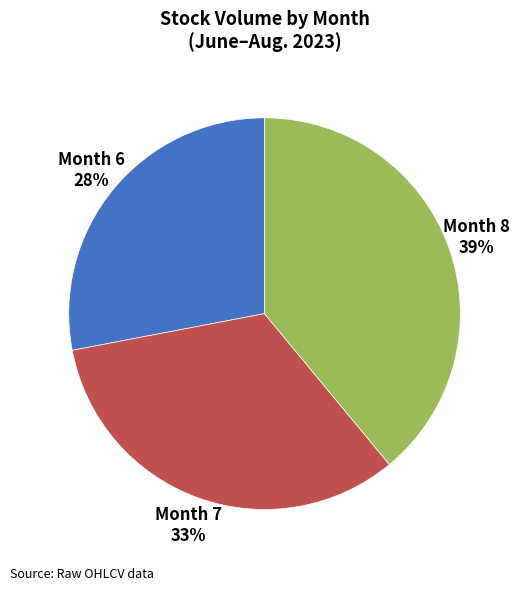

To the nearest percent, what is the average slice percentage?

33%